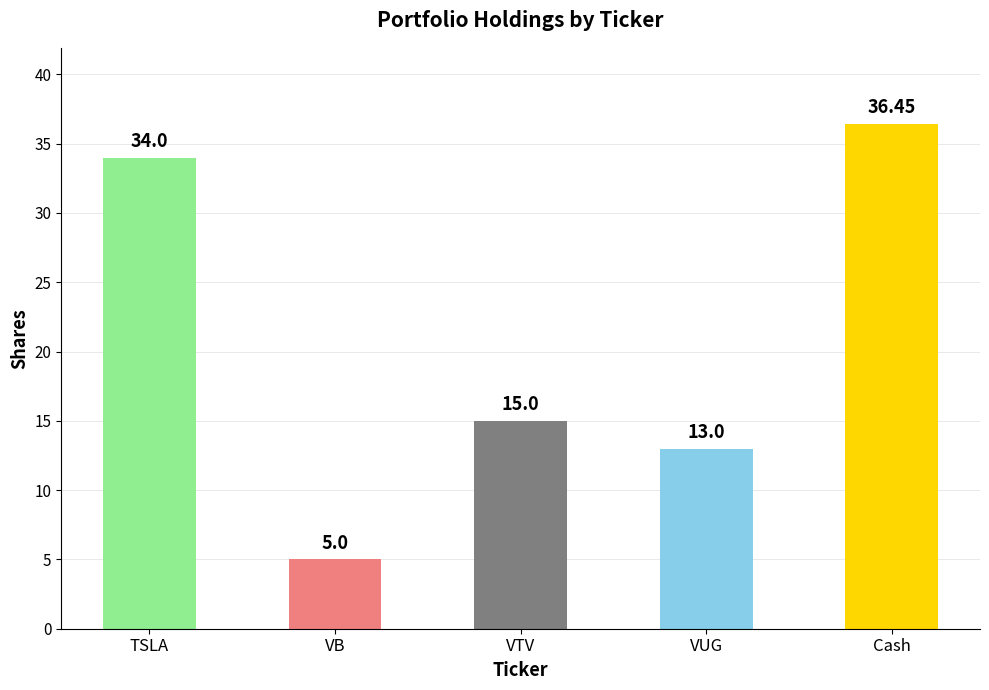

List the labels in order of value, smallest first.

VB, VUG, VTV, TSLA, Cash